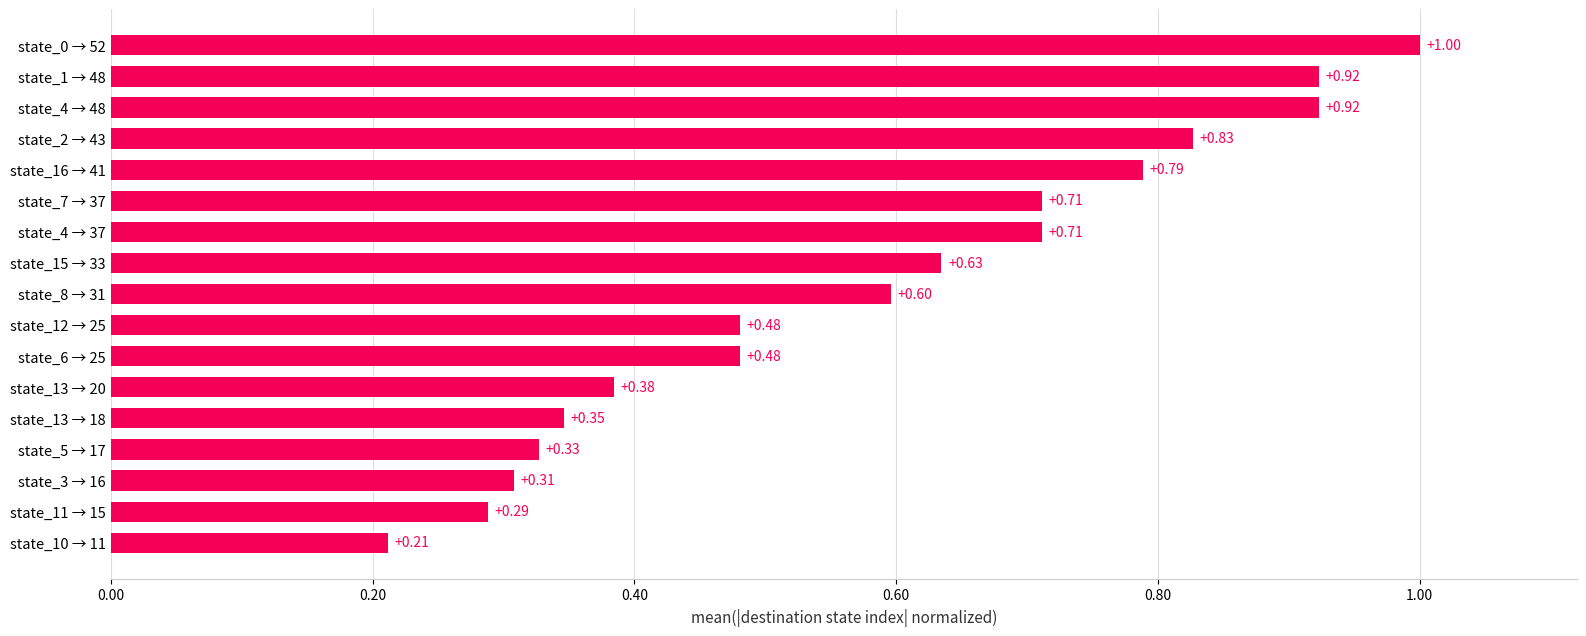

What is the change in value from state_16 → 41 to state_13 → 18?

-0.4